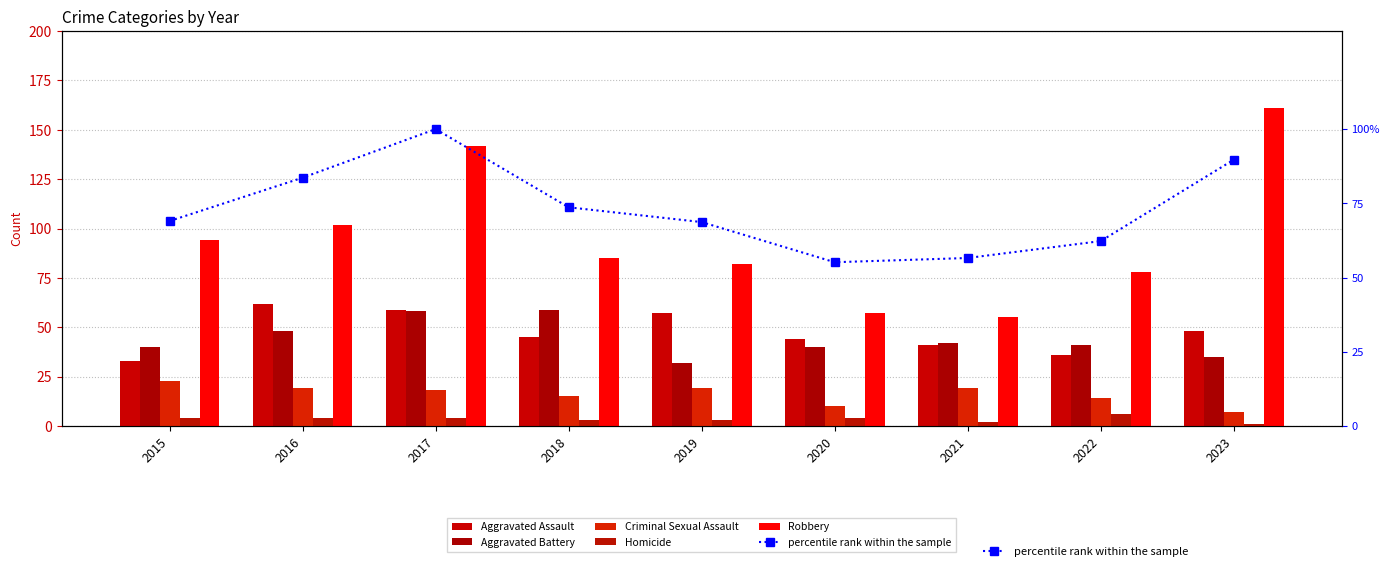

The Homicide series shows 3.0 at 2019. True or false?

True